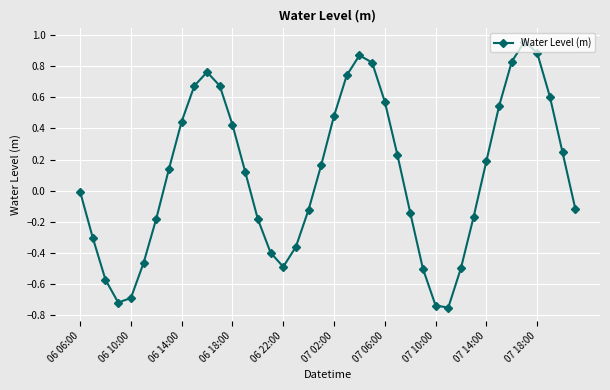

What is the difference between the maximum and minimum values?

1.7